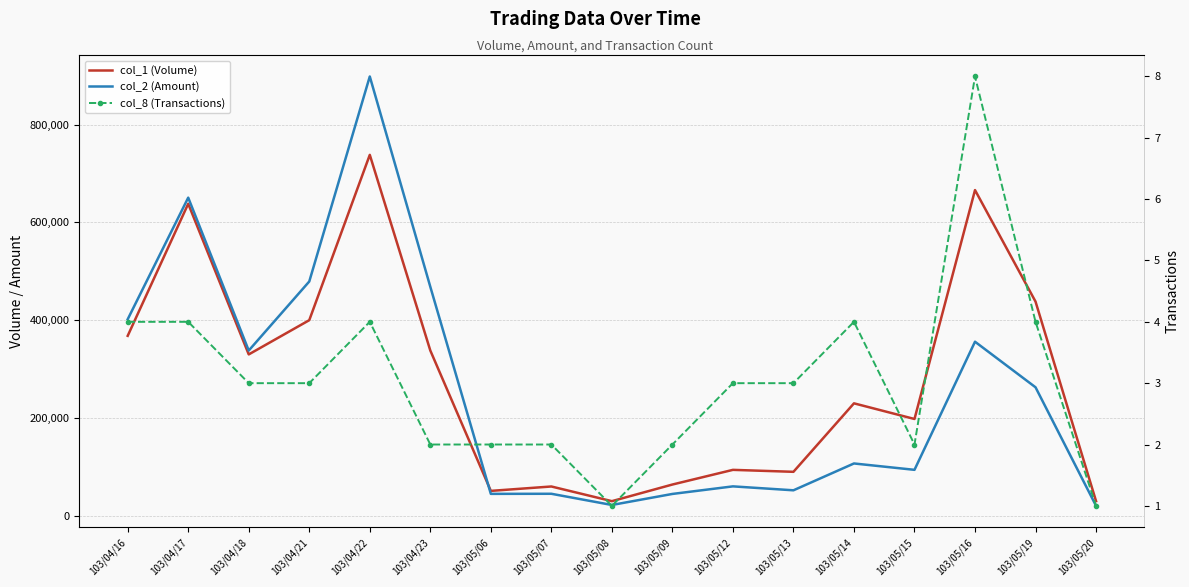

Reading left to right, transcribe all the data shown in this chart.

col_1 (Volume): 368000	638000	330000	400000	738000	338000	51000	60000	30000	64000	94000	90000	230000	198000	666000	438000	30000
col_2 (Amount): 401860	650520	337900	479100	898260	468320	44920	45100	22200	44760	60240	52200	107070	94050	355980	262800	20400
col_8 (Transactions): 4	4	3	3	4	2	2	2	1	2	3	3	4	2	8	4	1